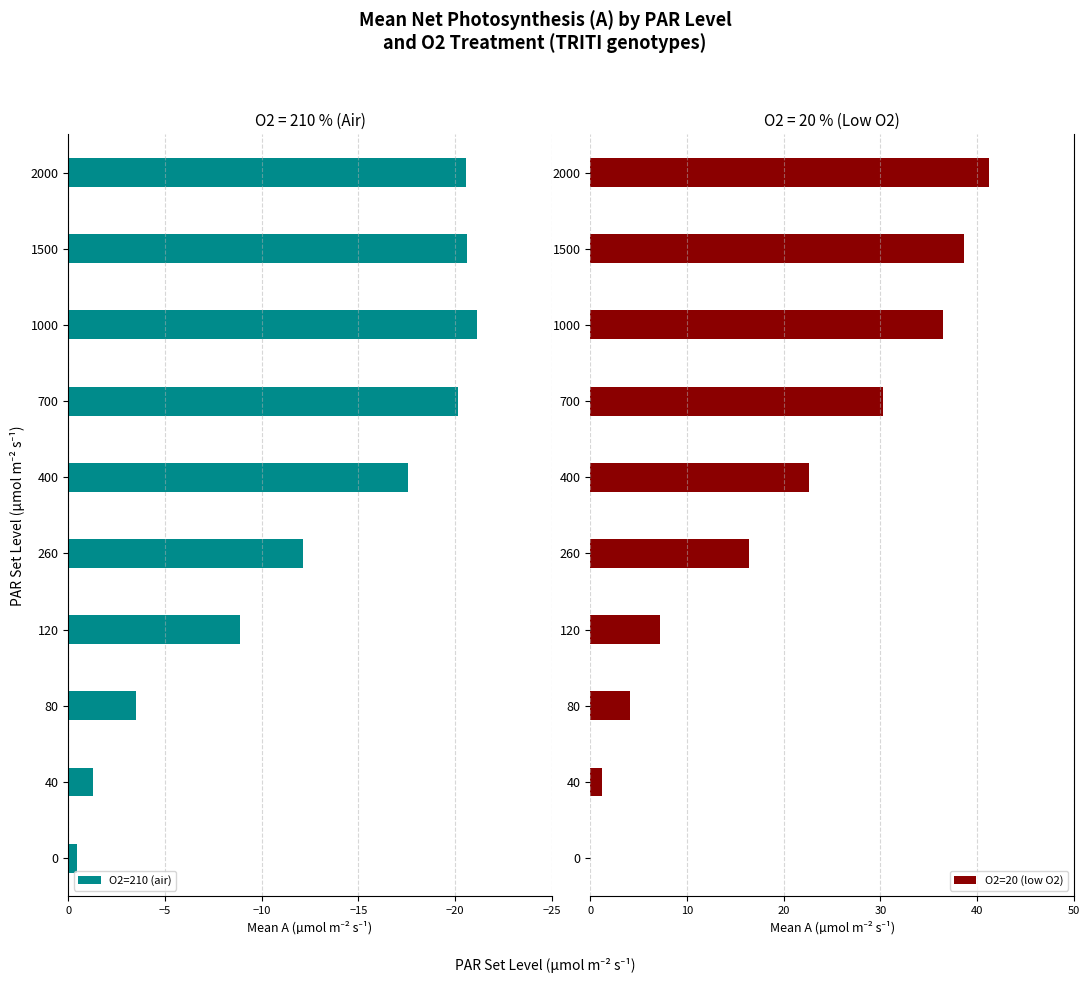

True or false: O2=20 (low O2) has a value of 36.4 at 1000.

True